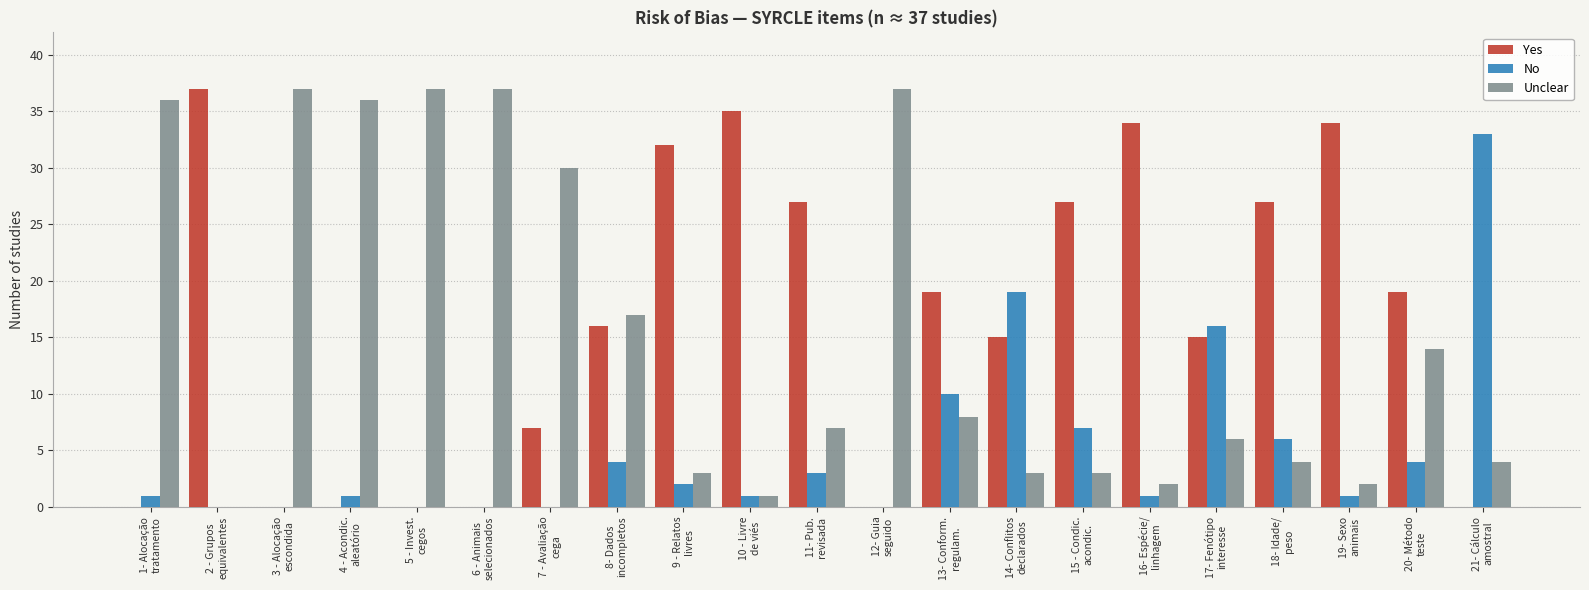

What is the maximum value shown in the chart?

37